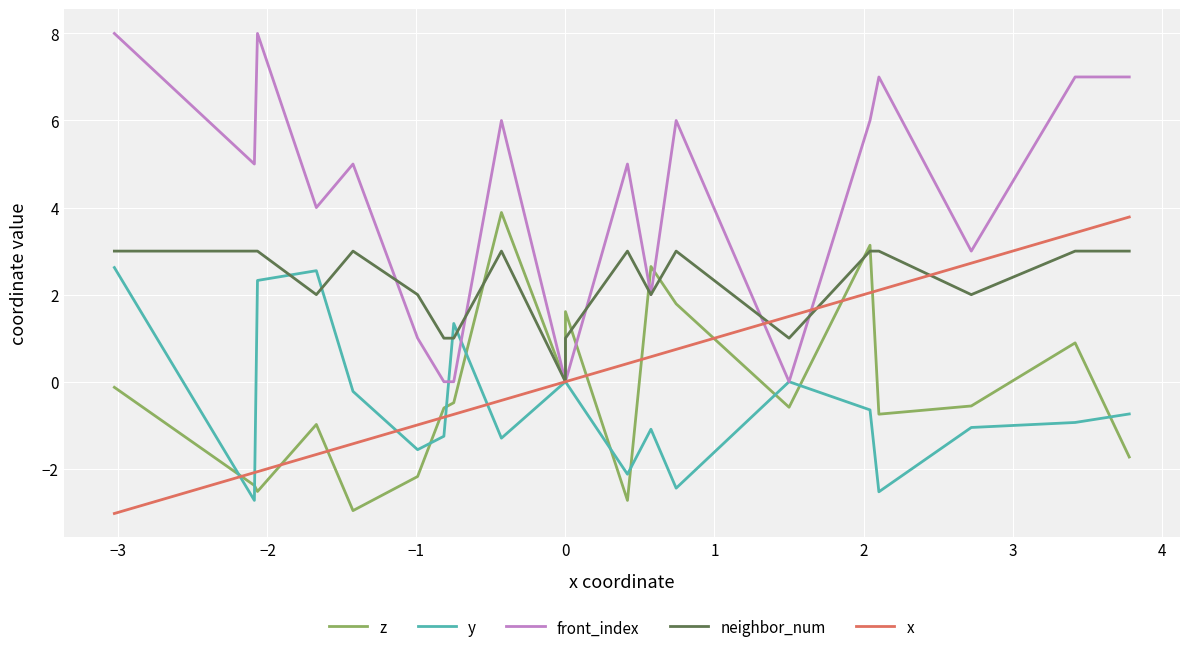

Which series has the largest range (max minus min)?

front_index